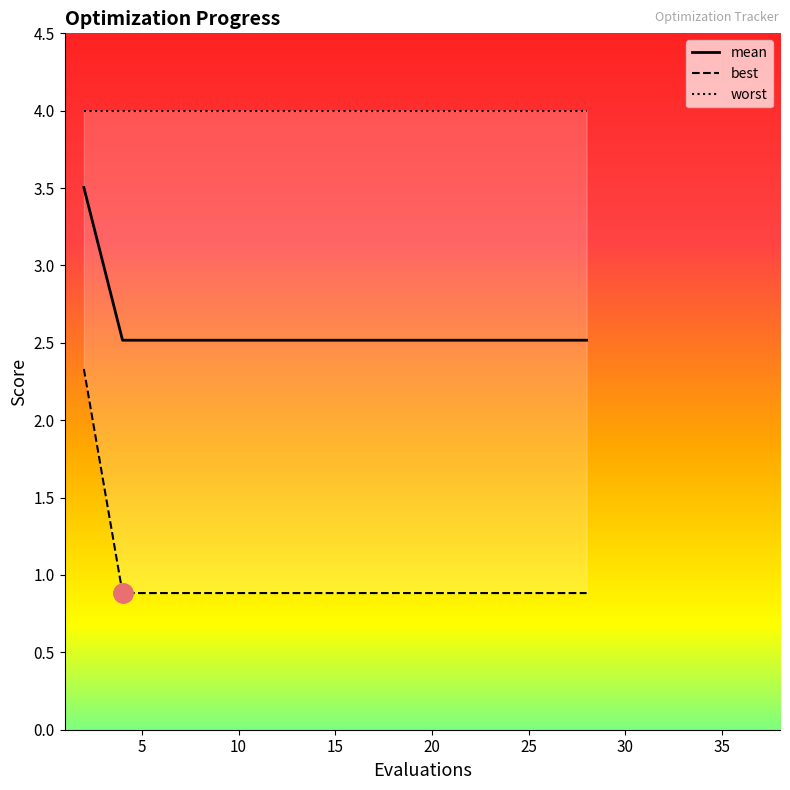

True or false: best and mean cross at least once.

False